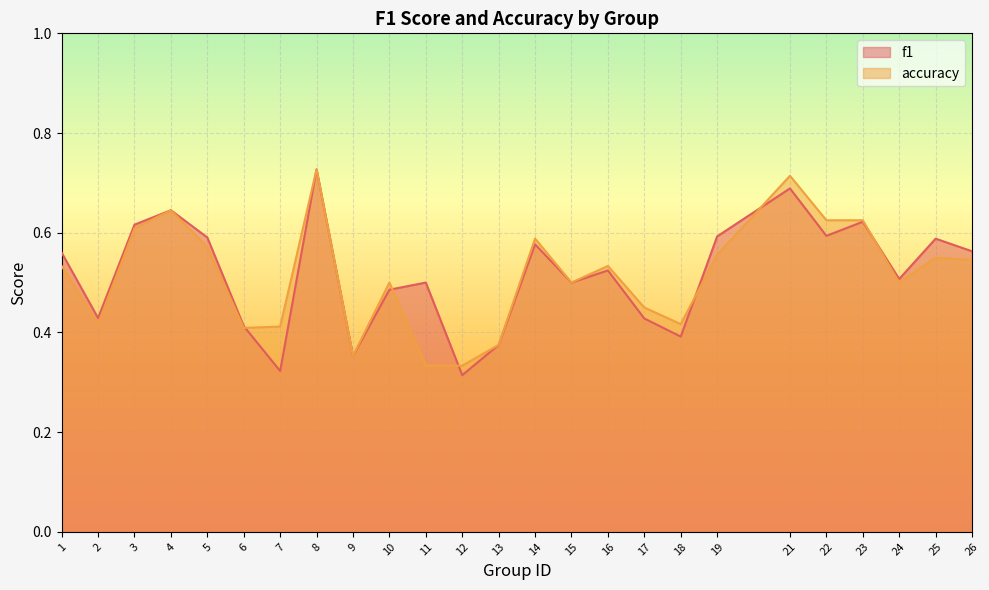

The accuracy series shows 0.8 at 5. True or false?

False